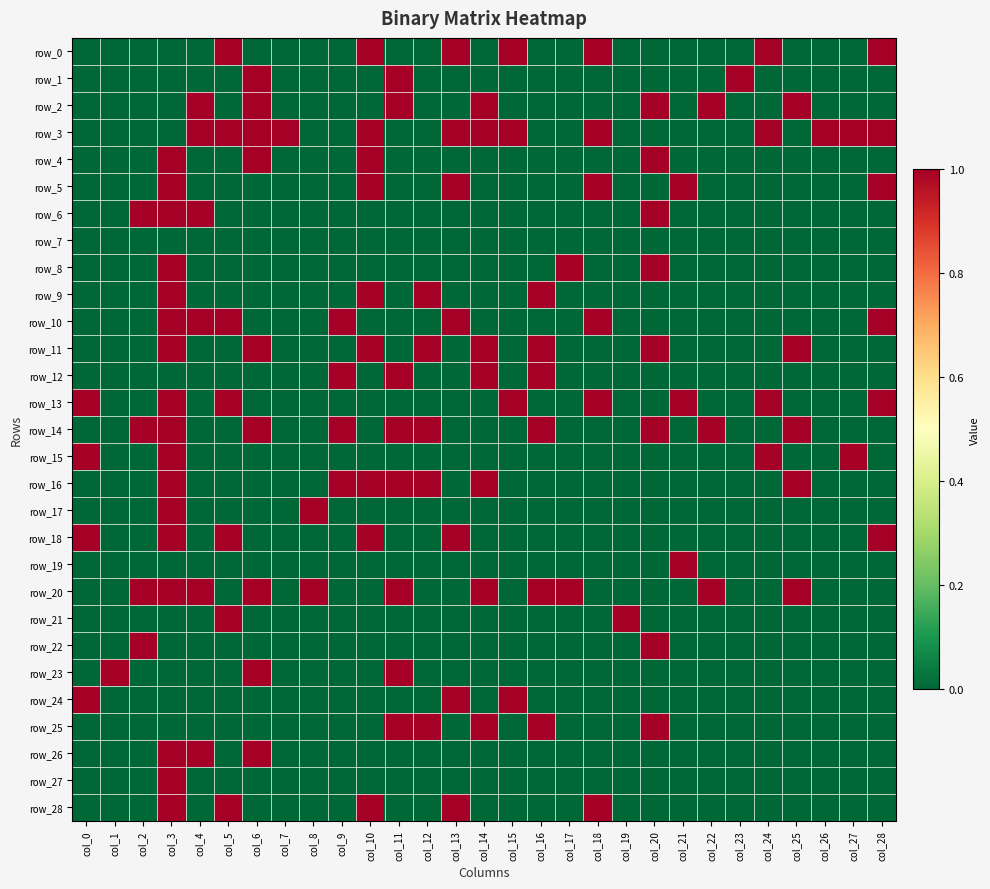

True or false: row_0 has a value of 0 at col_17.

True